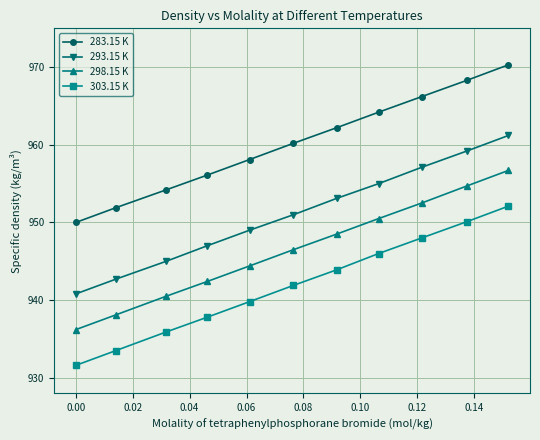

What is the value of the 293.15 K point at the 1st from the left?

940.8